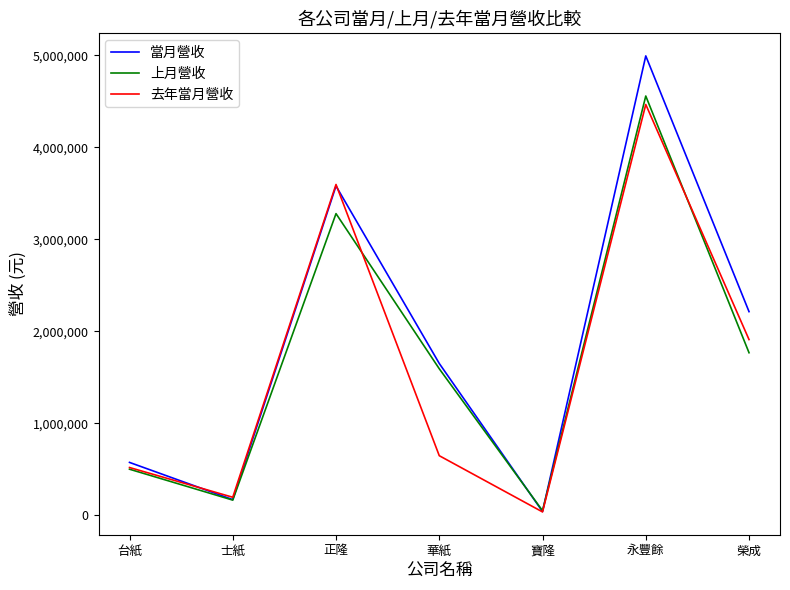

Which series has the largest range (max minus min)?

當月營收